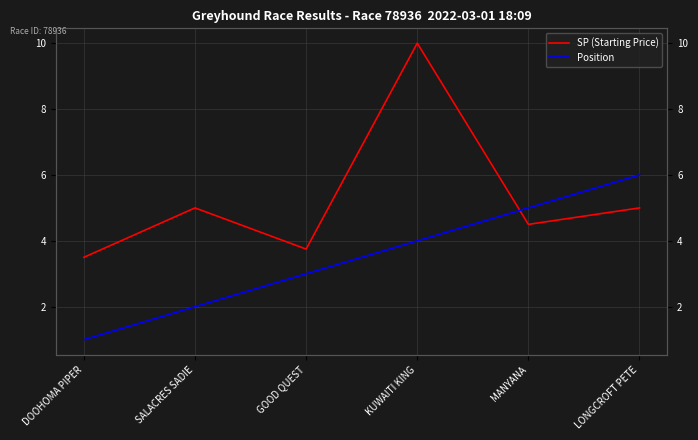

Rank the series by their maximum value, from lowest to highest.

Position, SP (Starting Price)